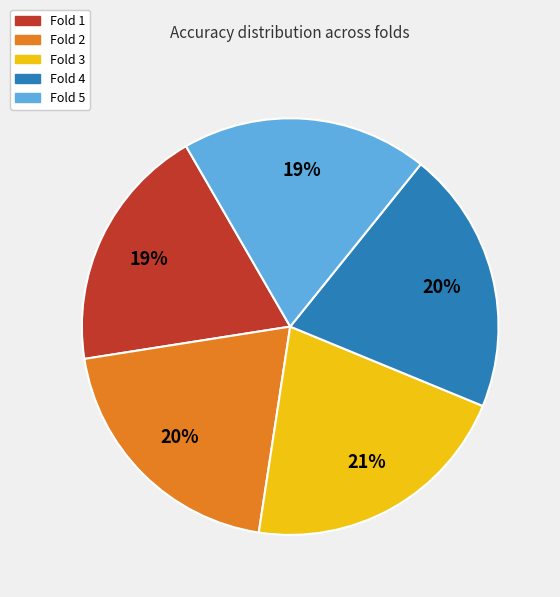

Is the sum of Fold 2 and Fold 1 greater than half?

No